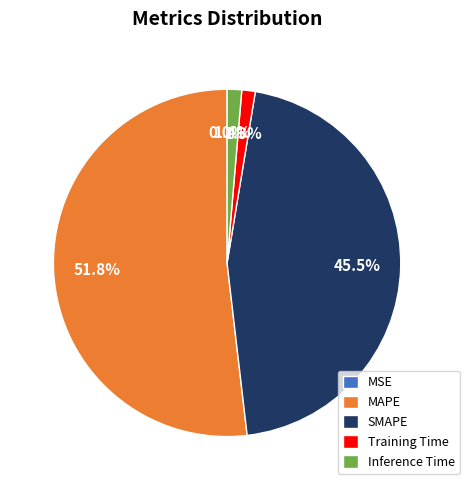

What percentage is the Inference Time slice, to the nearest percent?

1%